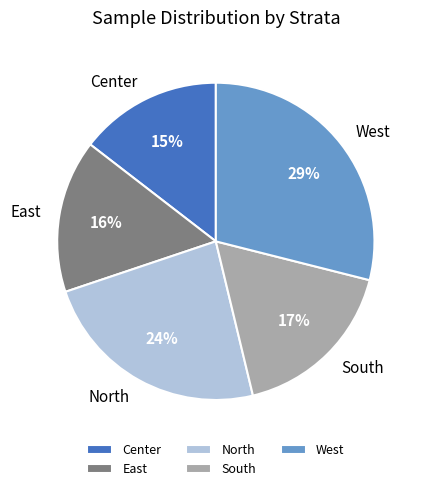

The East slice represents 2% of the pie. True or false?

False